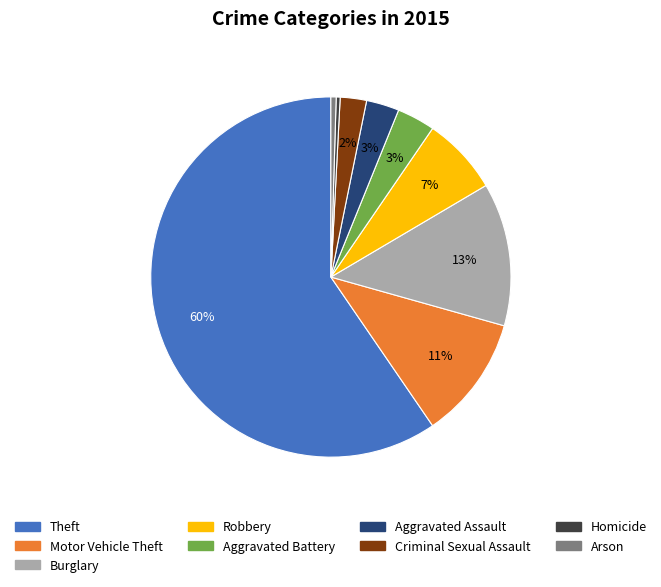

The Motor Vehicle Theft slice represents 1% of the pie. True or false?

False